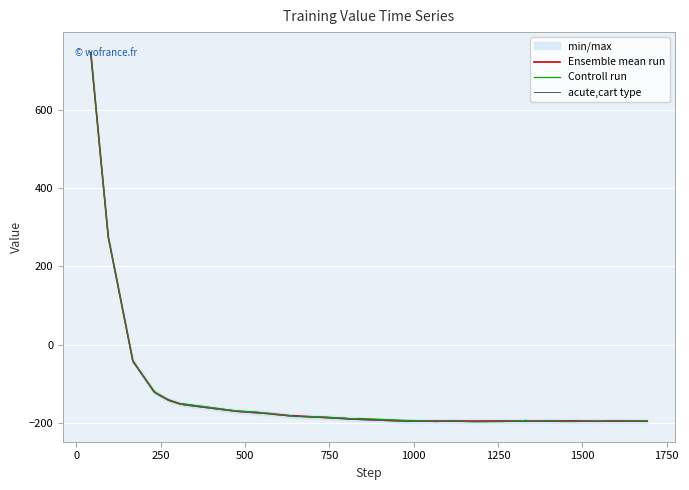

Does the chart display data point markers on the line(s)?

No